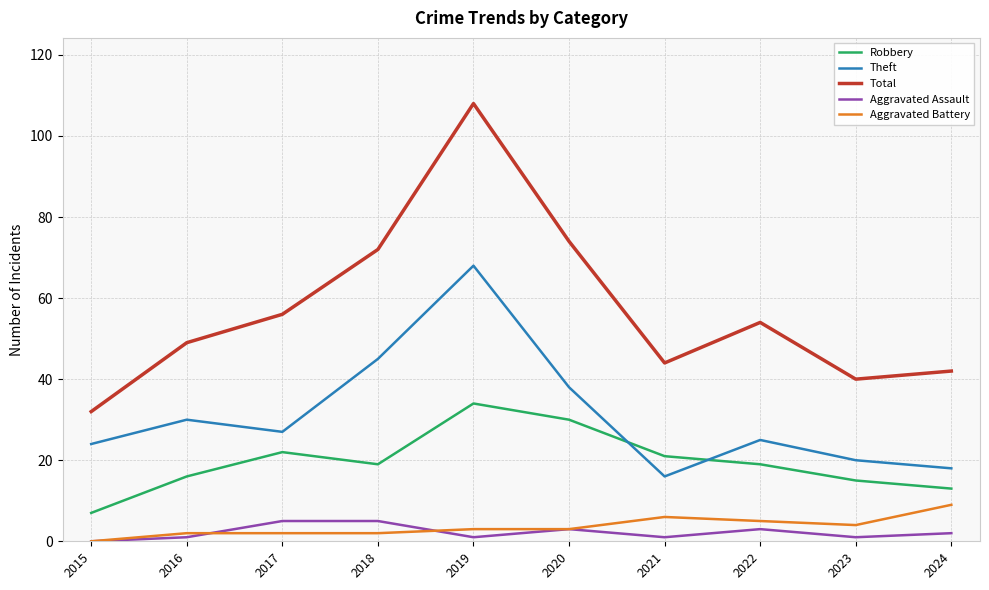

At how many categories does at least one series exceed 98?

1